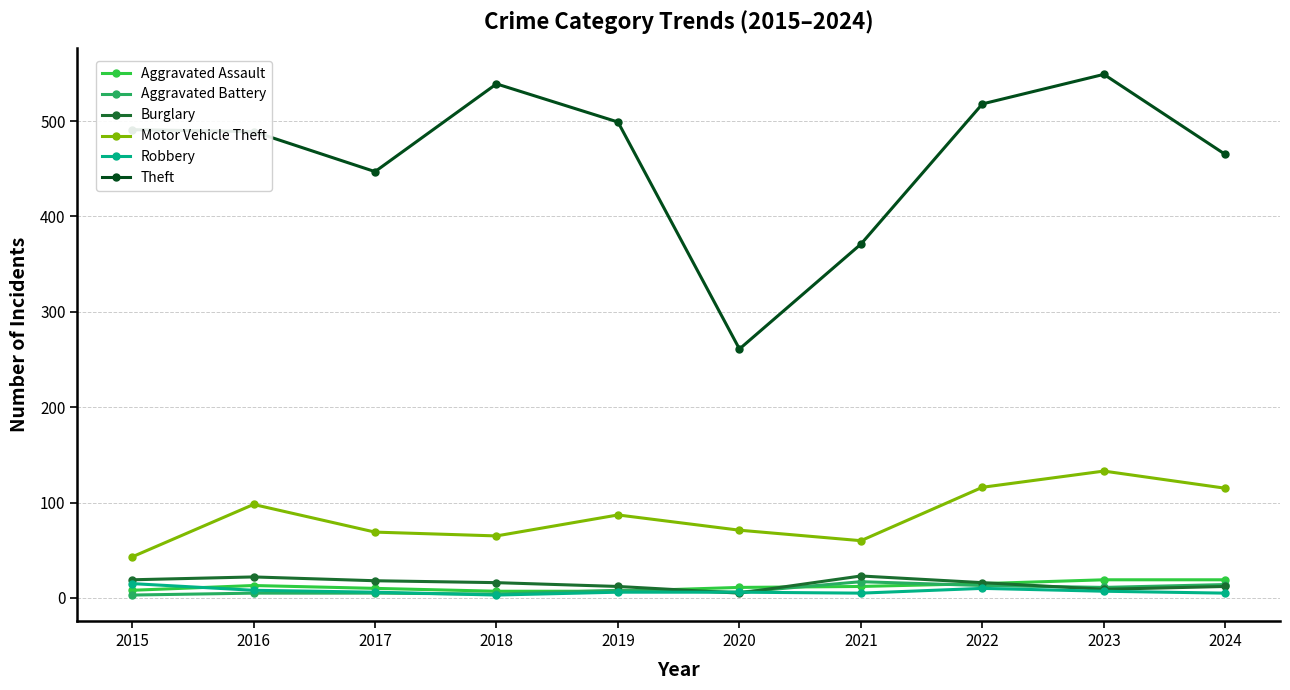

Is the value of Aggravated Assault at 2021 greater than the value of Theft at 2024?

No